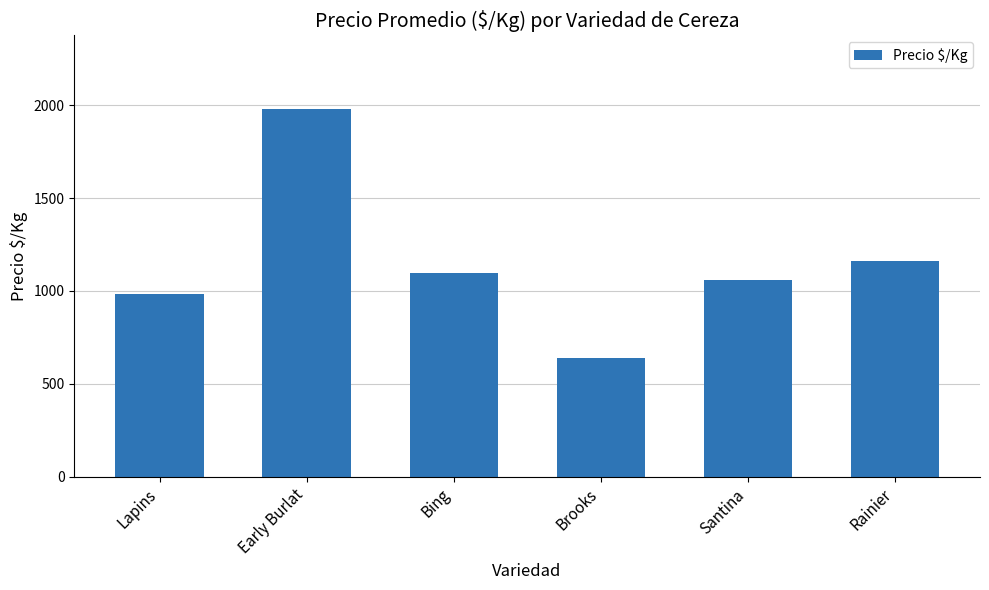

What position from the right is Santina?

2